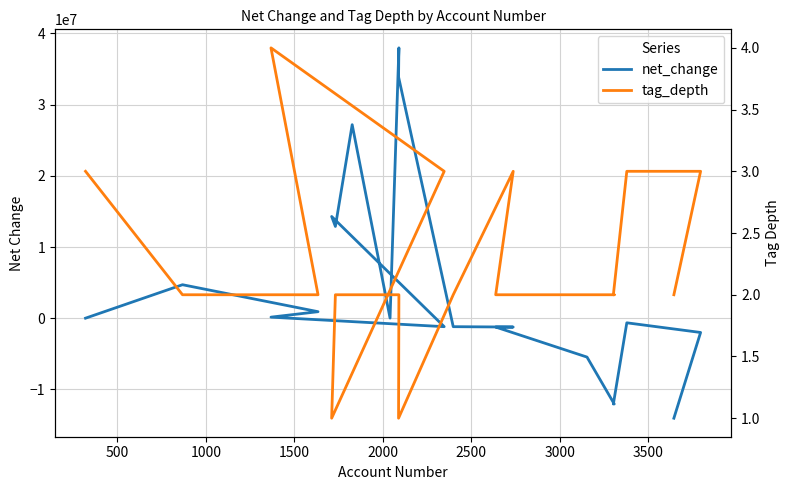

How many data points does each series have?

20